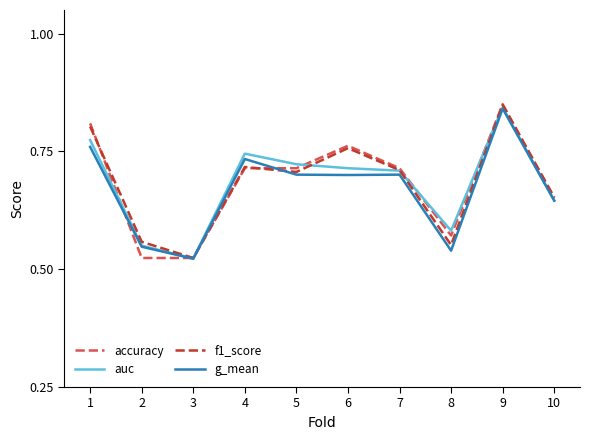

What is the sum of all g_mean values?

6.7